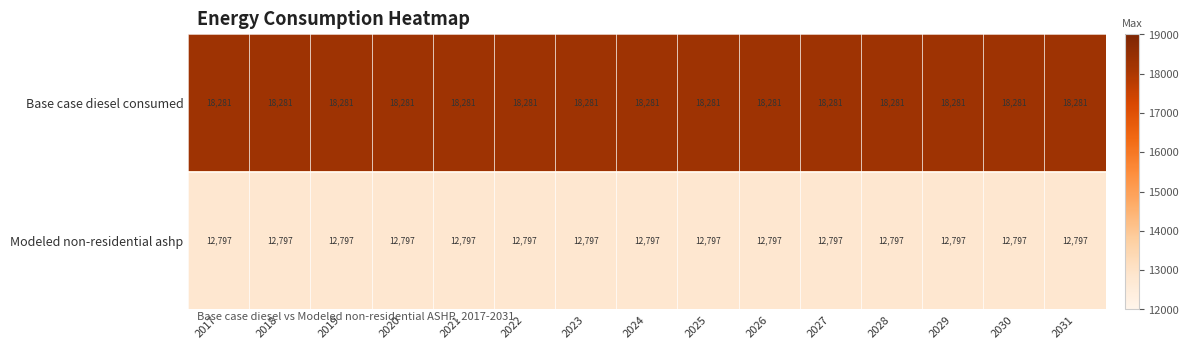

What is the spread (max minus min) of values at 2022?

5484